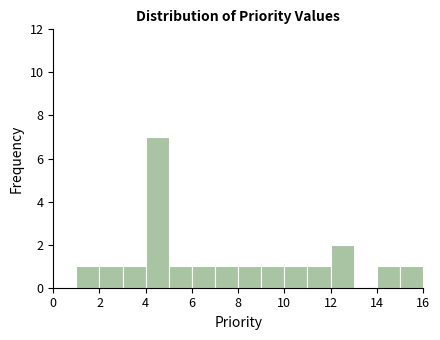

Reading left to right, transcribe this chart: for each bar, give the range it covers on the x-axis and its height. The values are not printed on the chart, so give them approximately, as read against the axis.

1 to 2: 1
2 to 3: 1
3 to 4: 1
4 to 5: 7
5 to 6: 1
6 to 7: 1
7 to 8: 1
8 to 9: 1
9 to 10: 1
10 to 11: 1
11 to 12: 1
12 to 13: 2
13 to 14: 0
14 to 15: 1
15 to 16: 1